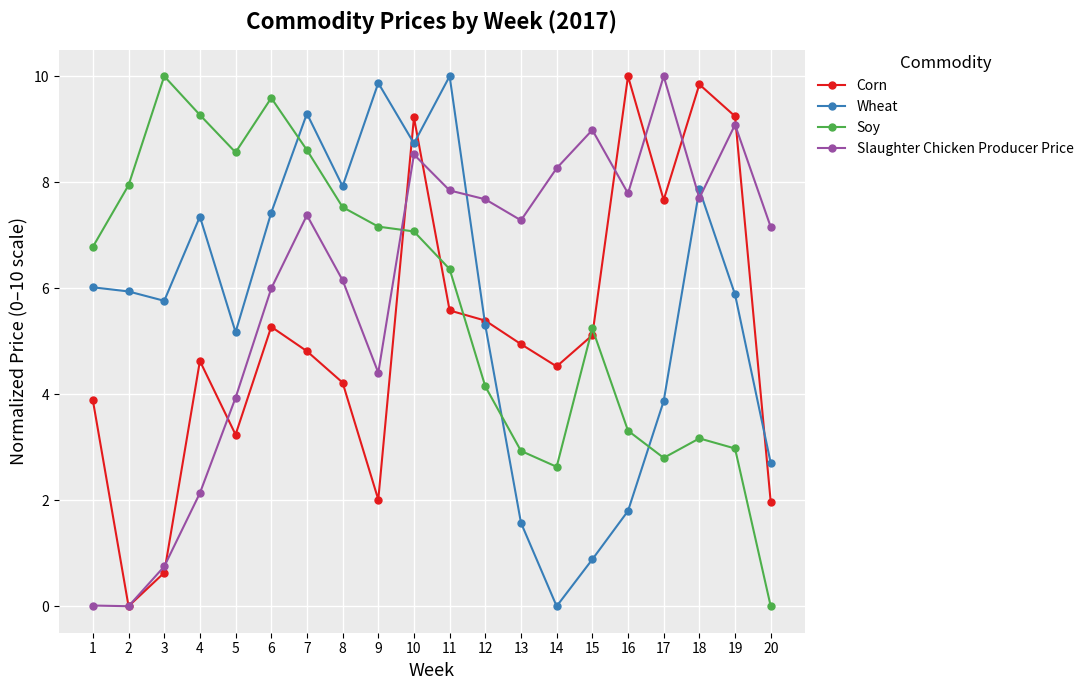

Which series ends up on top after the final intersection of Wheat and Slaughter Chicken Producer Price?

Slaughter Chicken Producer Price